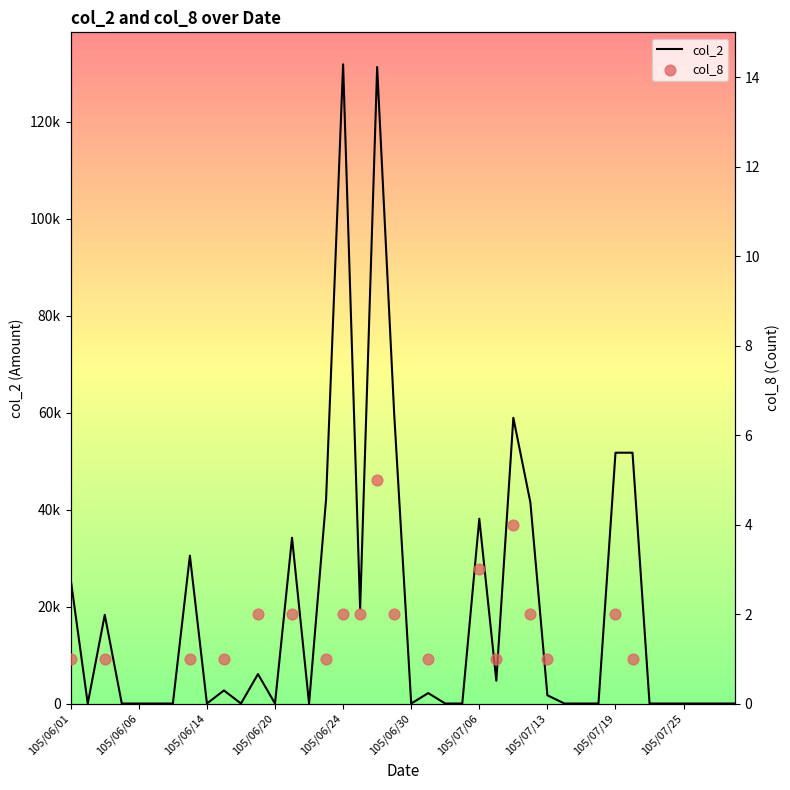

Which has a higher value, 105/07/22 or 105/06/15?

105/06/15